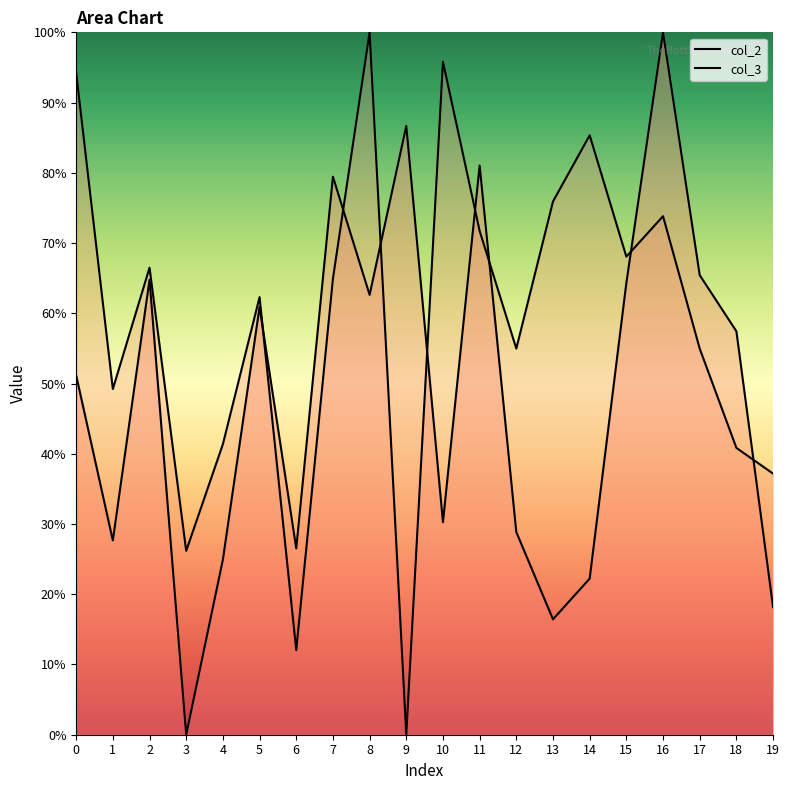

Count the number of categories in the chart.

20